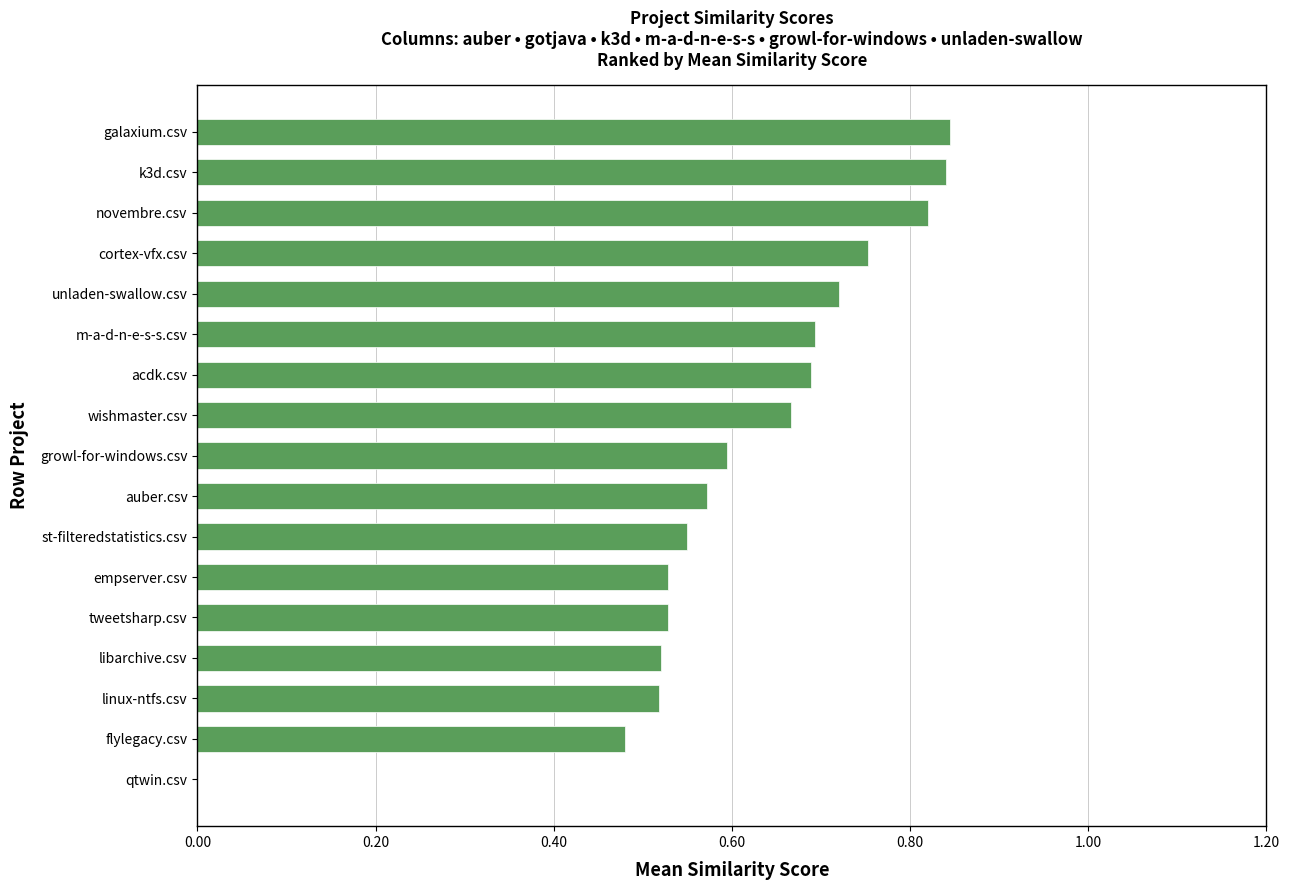

The chart shows a value of 0.3 at unladen-swallow.csv. True or false?

False